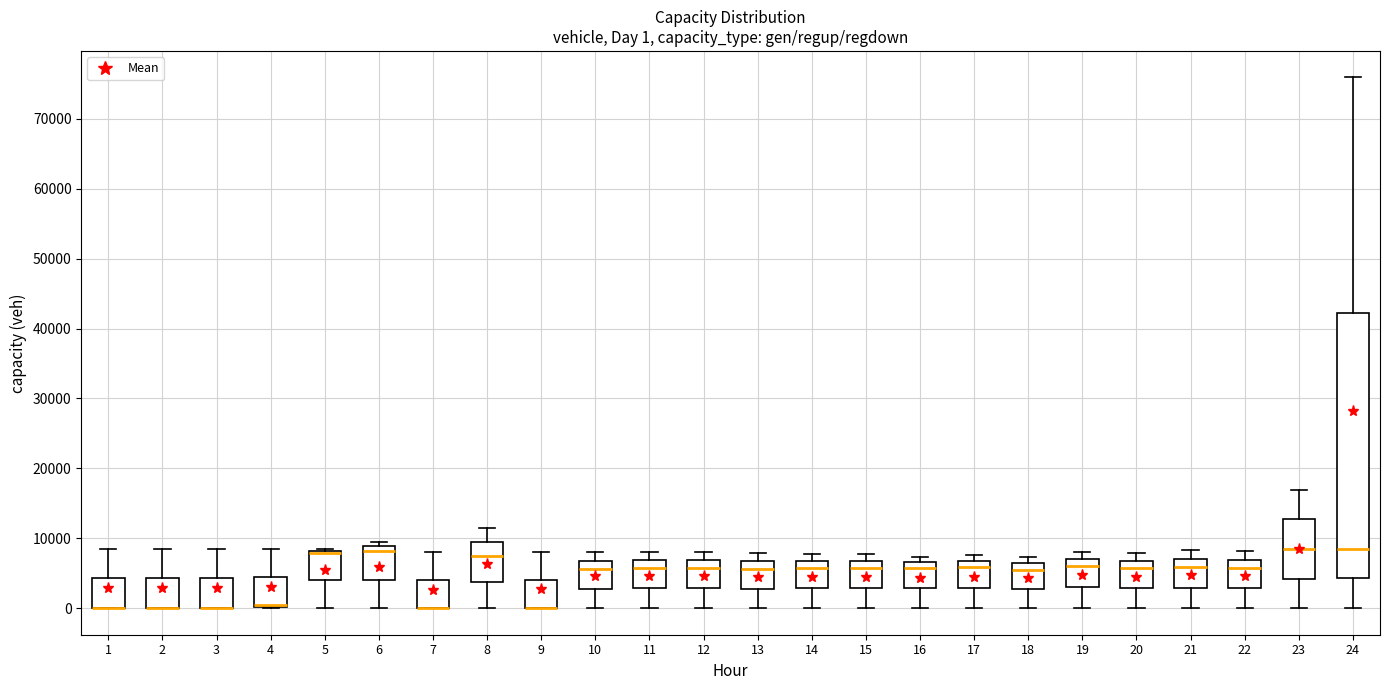

Which box is the tallest, from its lower edge to its upper edge?

24